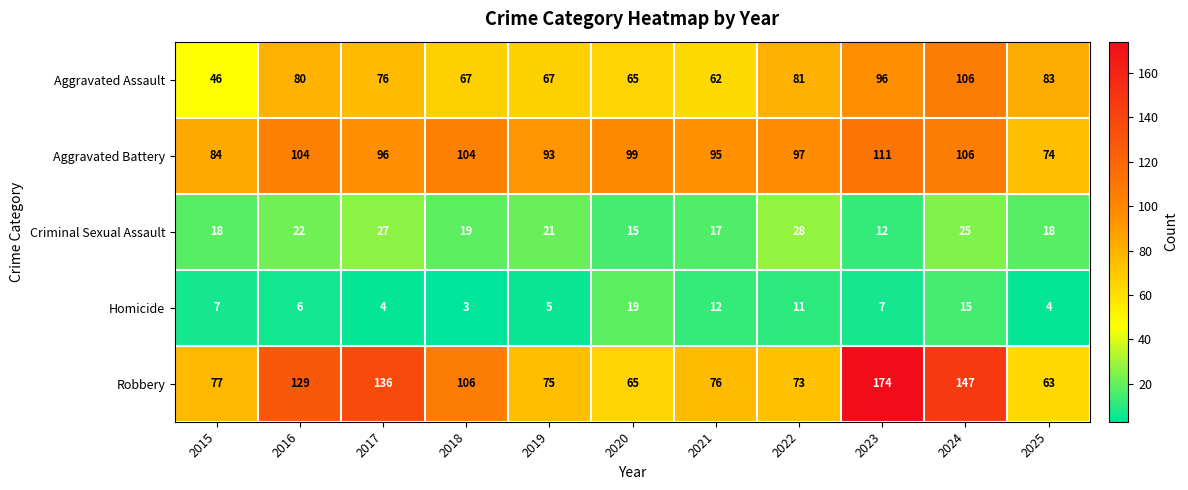

True or false: Aggravated Assault has a value of 123 at 2022.

False